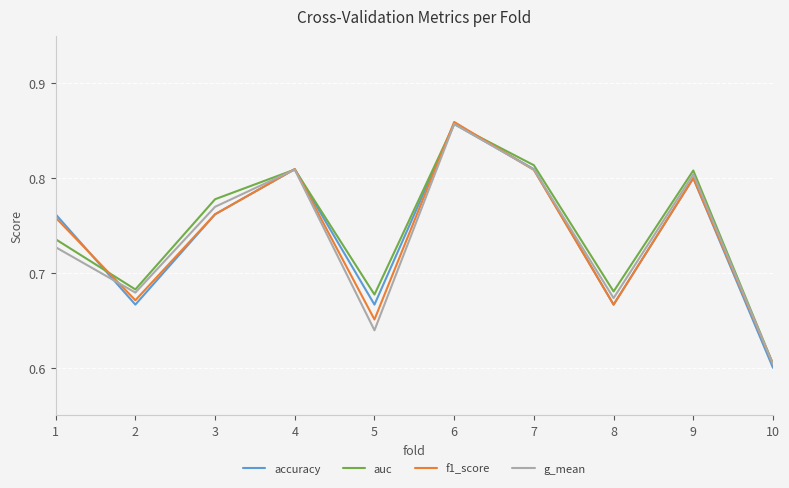

Which series has the largest range (max minus min)?

accuracy